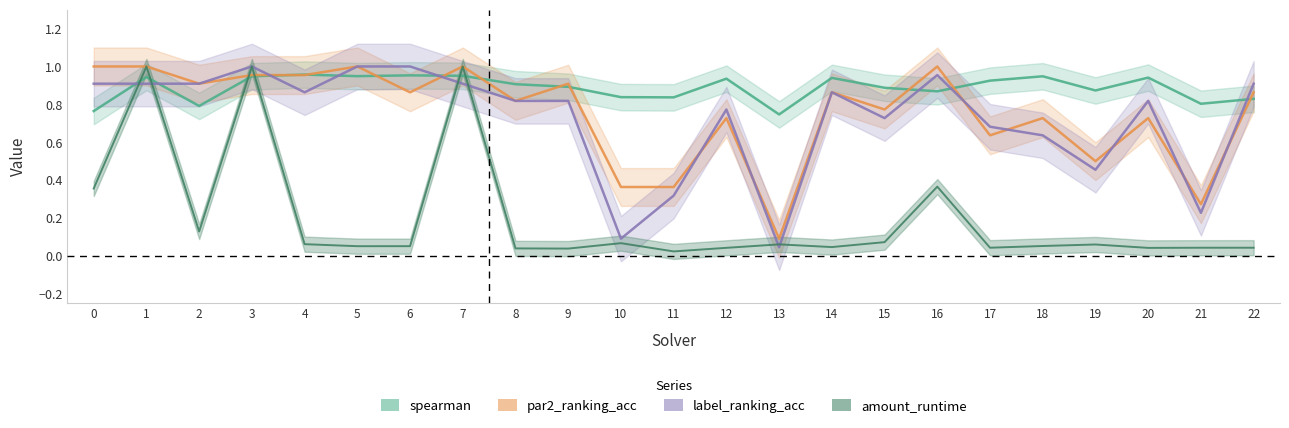

True or false: label_ranking_acc and par2_ranking_acc cross at least once.

True